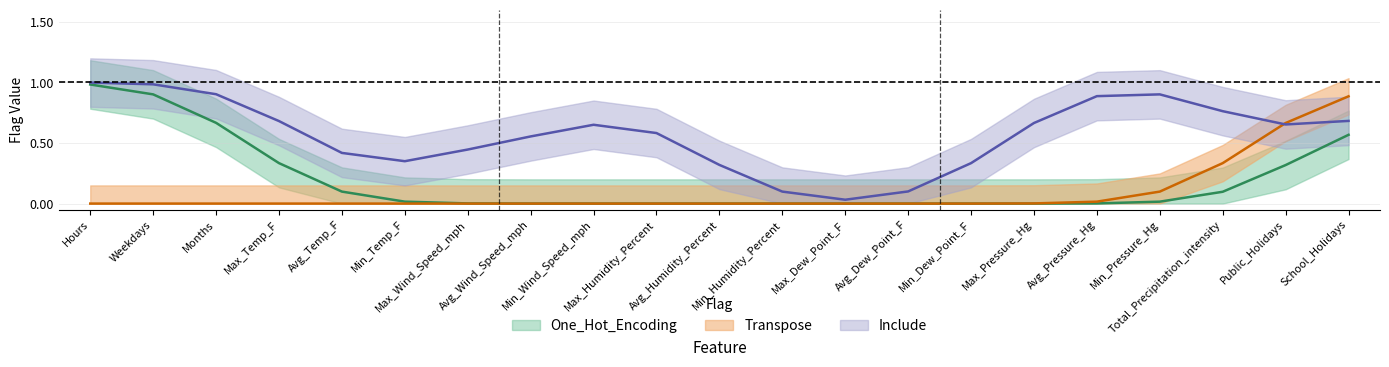

True or false: Include has more than 2 points higher than both neighbors.

False